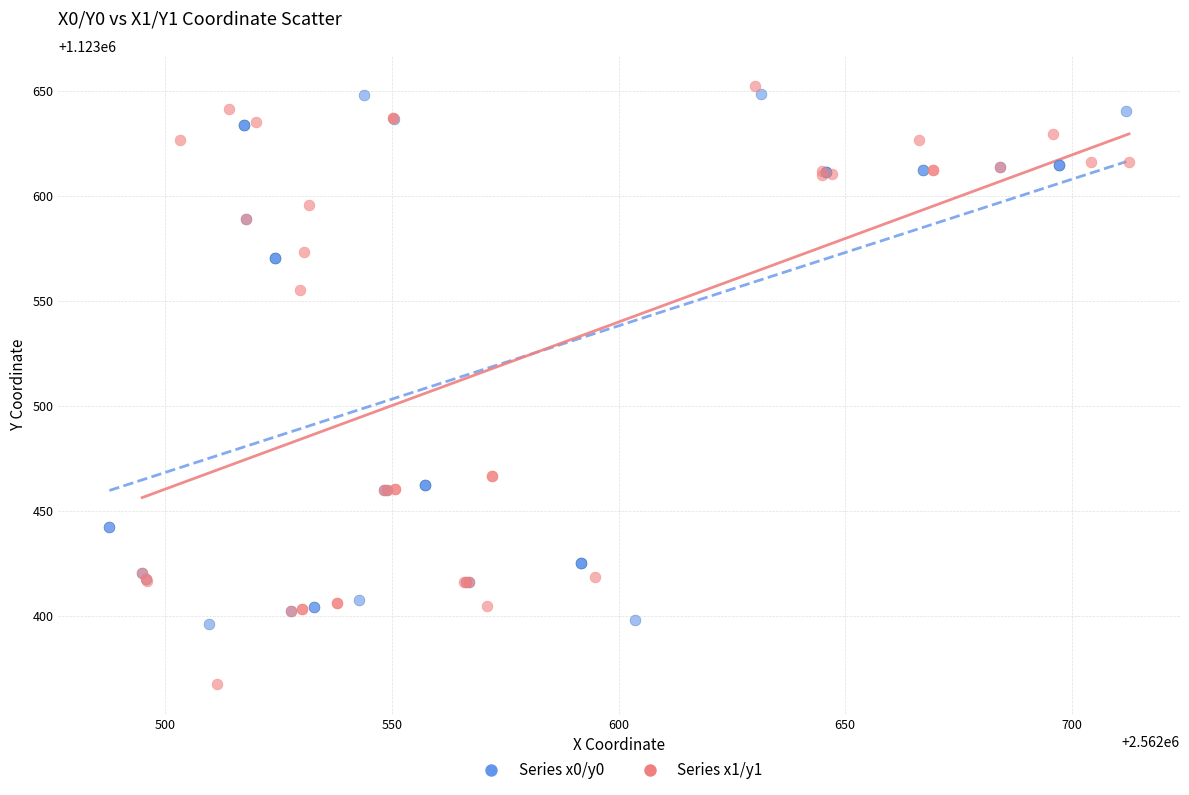

Which series has the largest Y range (max minus min)?

Series x1/y1